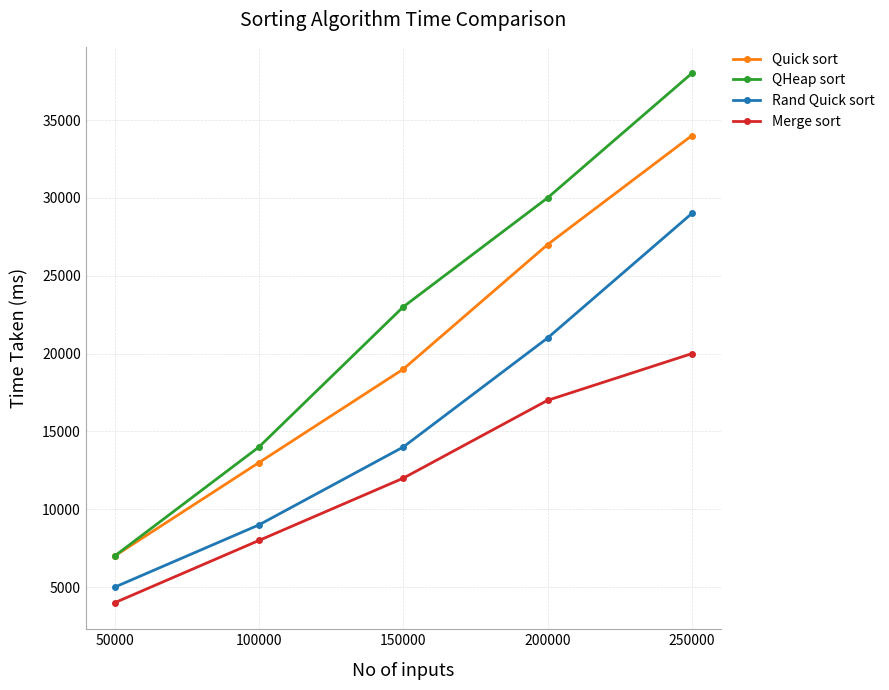

True or false: Quick sort has more than 2 points higher than both neighbors.

False